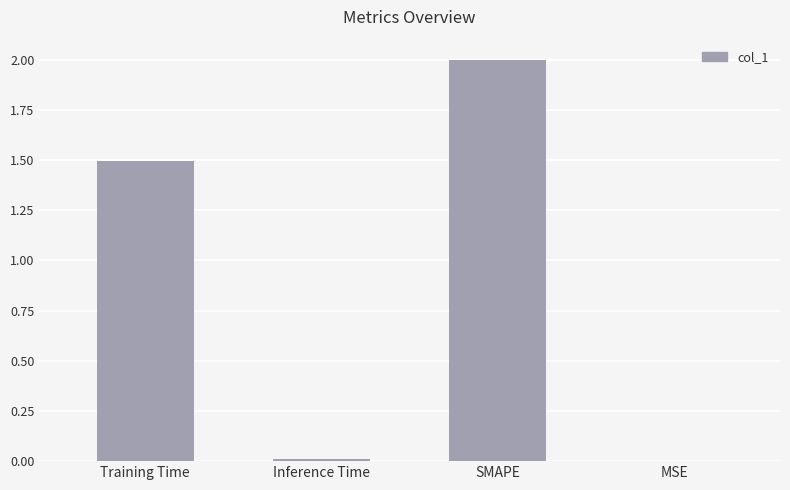

What is the average value?

0.9